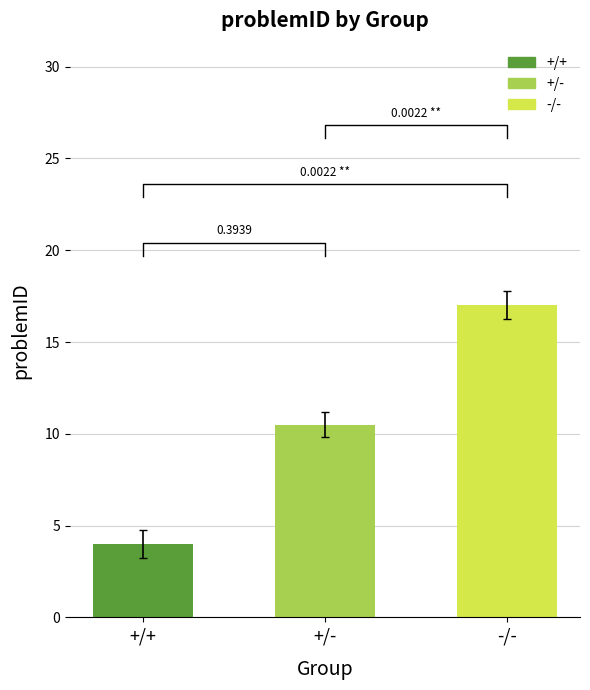

The chart shows a value of 6 at 9. True or false?

False